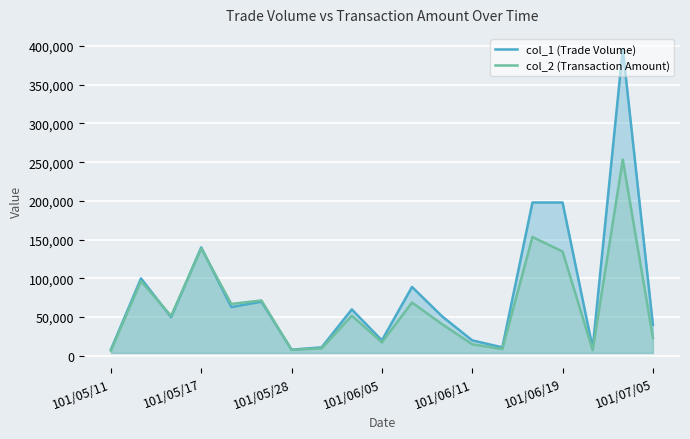

The value of col_1 (Trade Volume) at 7 is 11000. True or false?

True